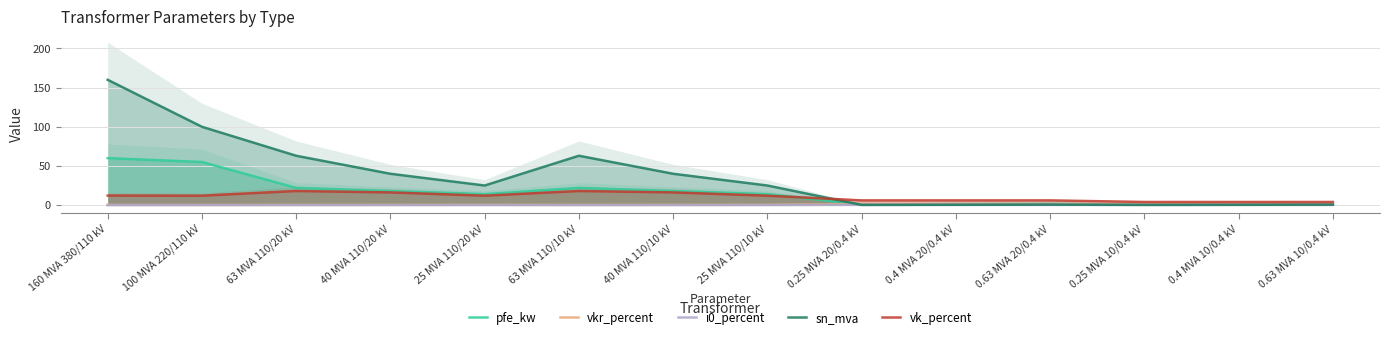

What are all the series names shown in the legend?

pfe_kw, vkr_percent, i0_percent, sn_mva, vk_percent